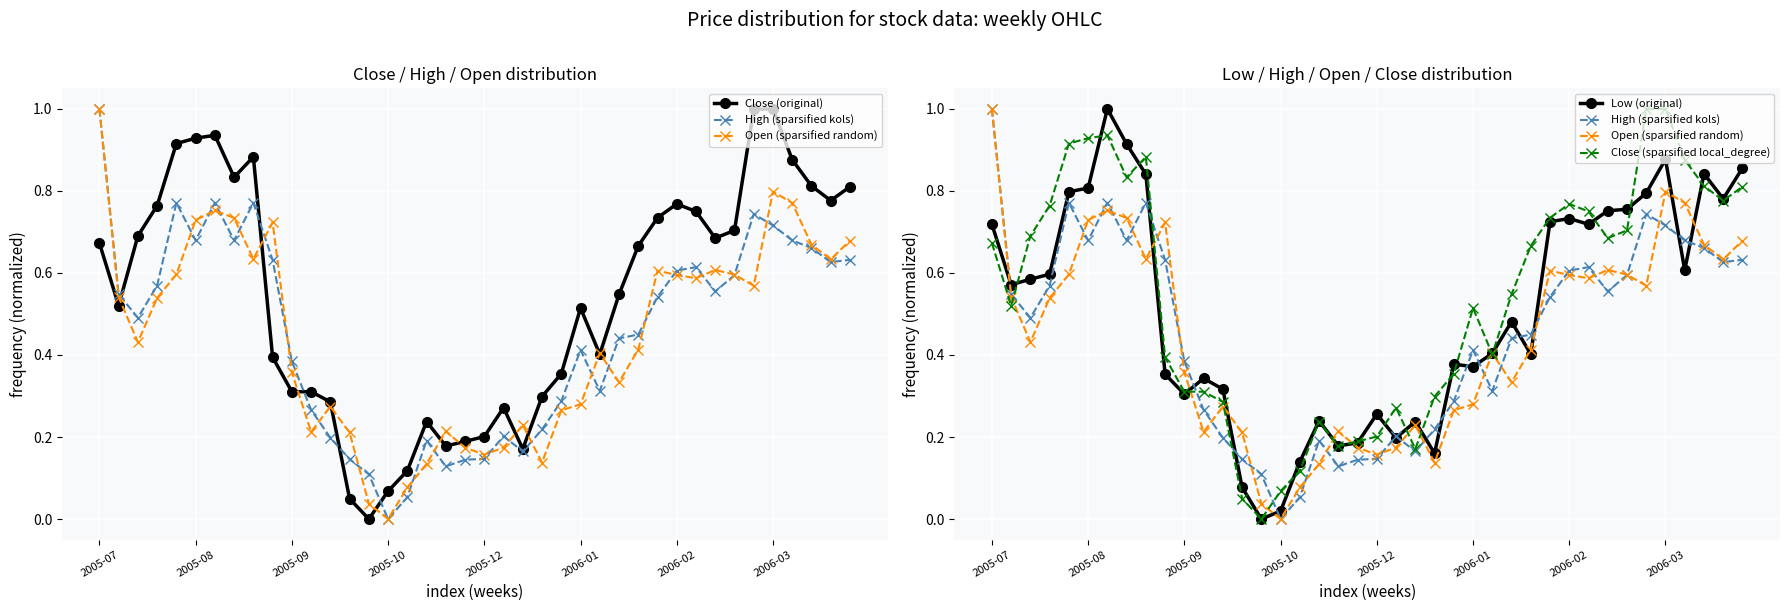

What is the difference between the second highest and minimum values in the High (sparsified kols) series?

0.8